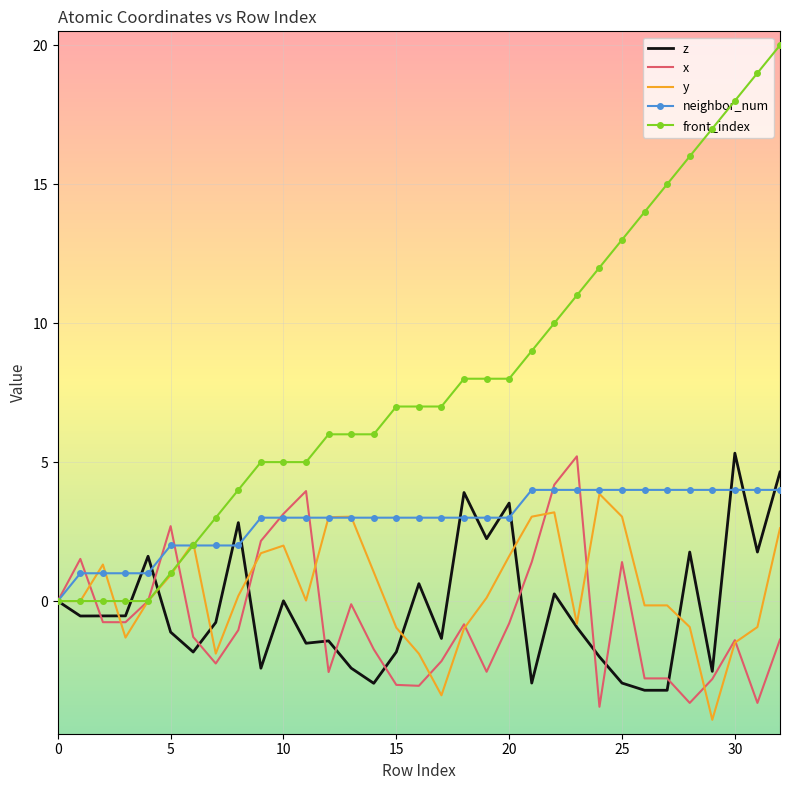

Which series has the widest spread of values?

front_index